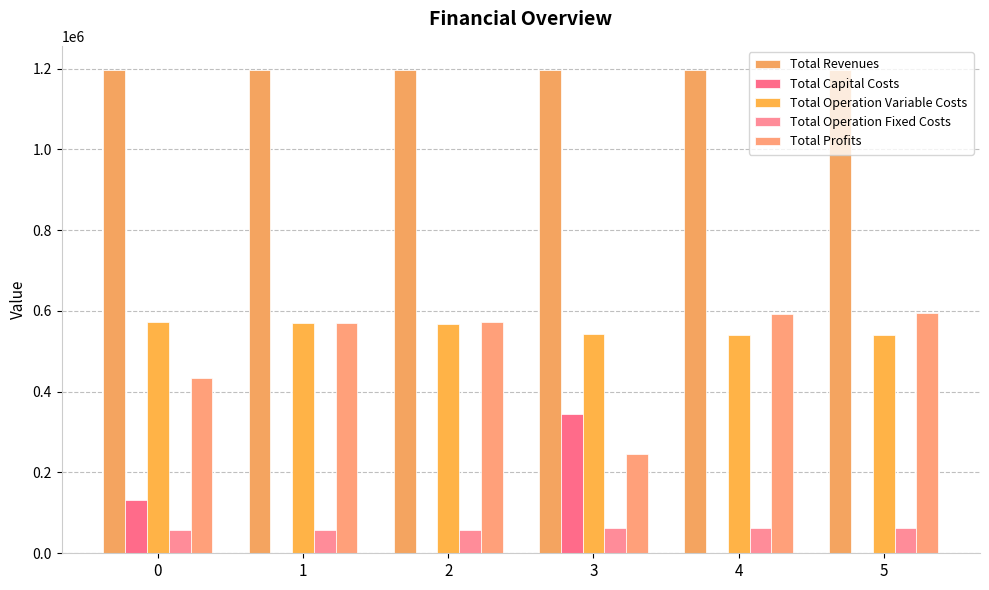

Reading left to right, extract all data points from this chart.

Total Revenues: 1195752.5	1195752.5	1195752.5	1196408.2	1196408.2	1196408.2
Total Capital Costs: 133056.0	0.0	0.0	343712.0	0.0	0.0
Total Operation Variable Costs: 571422.9	569361.4	567297.2	543094.1	541151.2	539205.6
Total Operation Fixed Costs: 56610.0	56610.0	56610.0	63411.3	63411.3	63411.3
Total Profits: 434663.7	569781.1	571845.3	246190.8	591845.7	593791.3